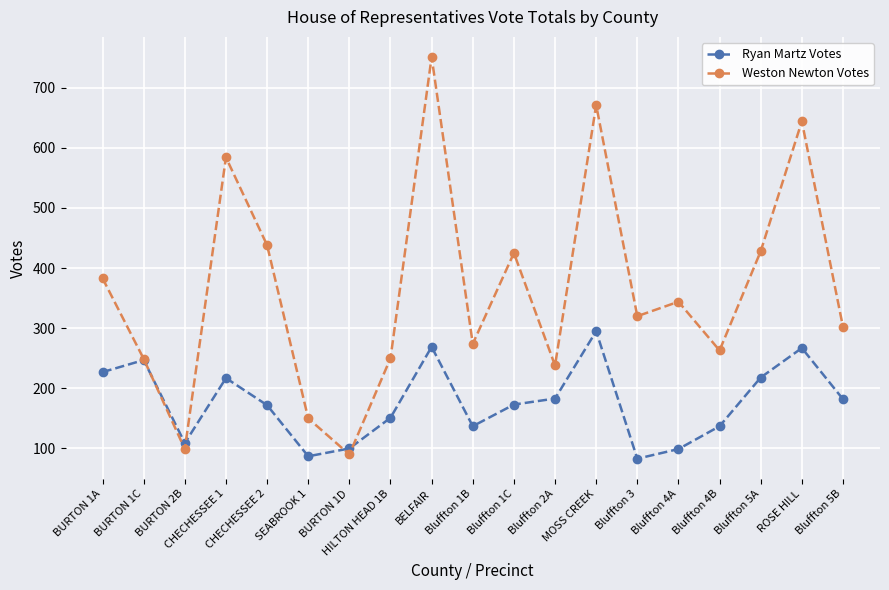

Count the number of data series in this chart.

2